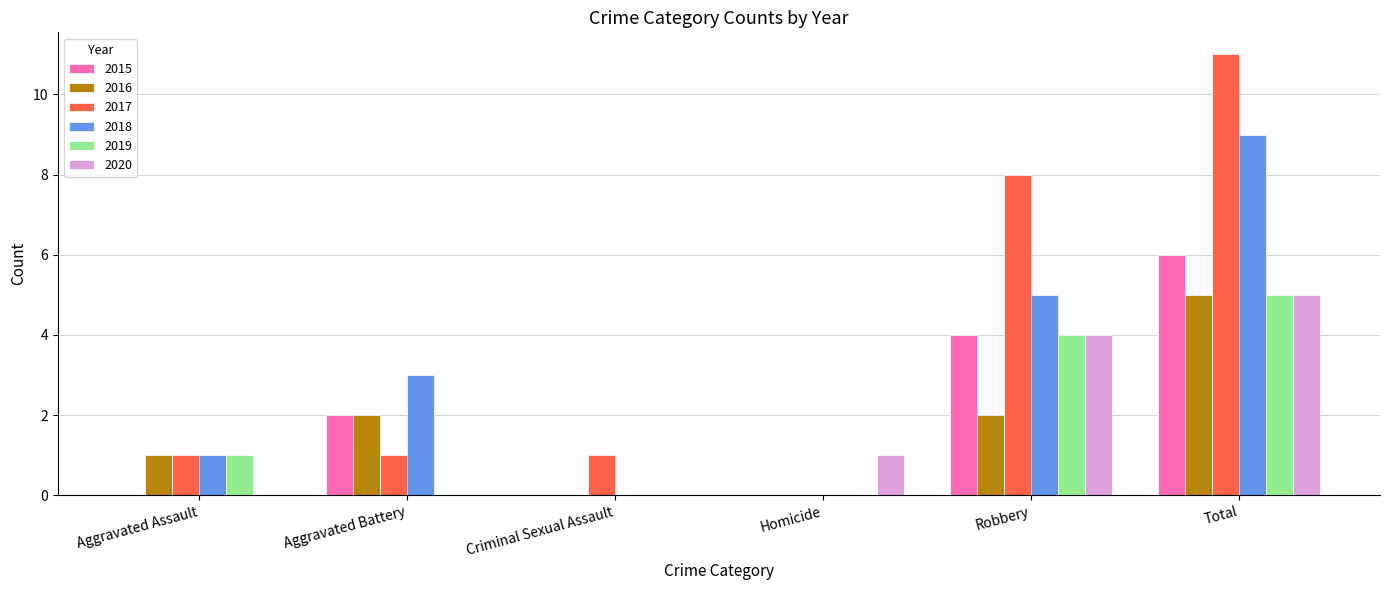

Are the bars grouped side by side (vs. stacked)?

Yes